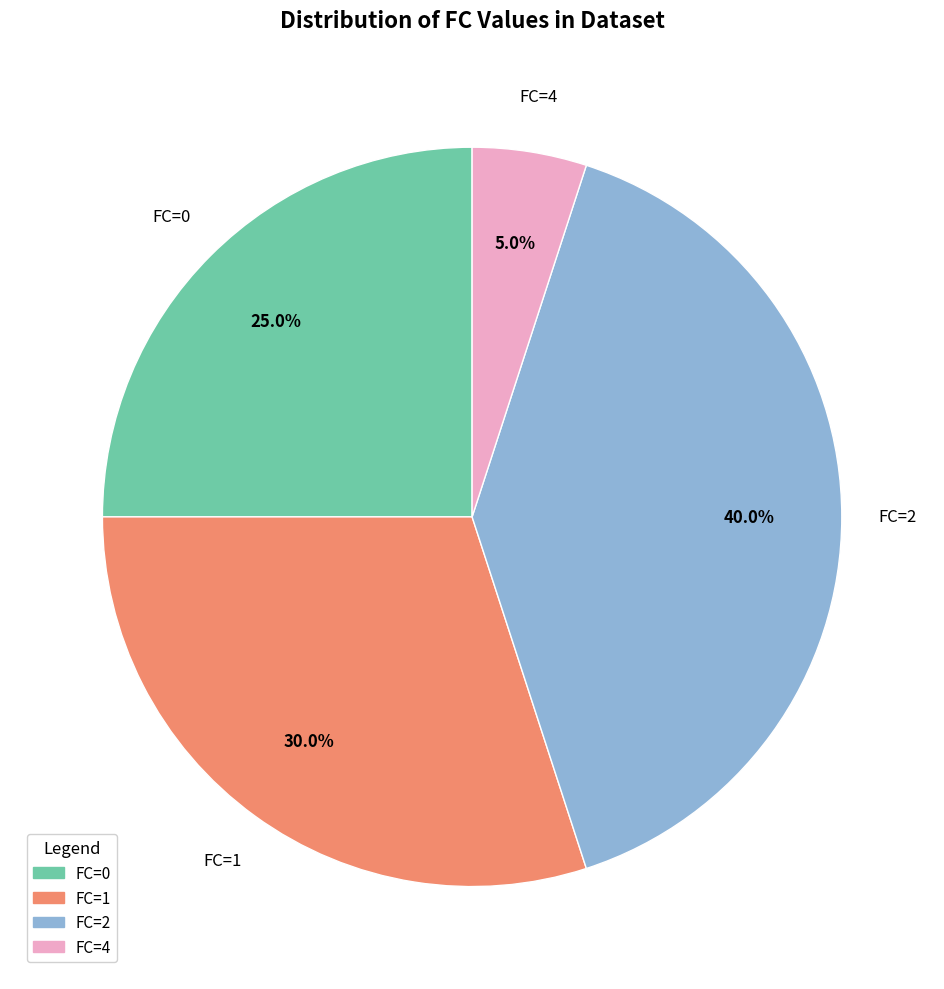

Rank the categories by value from lowest to highest.

FC=4, FC=0, FC=1, FC=2